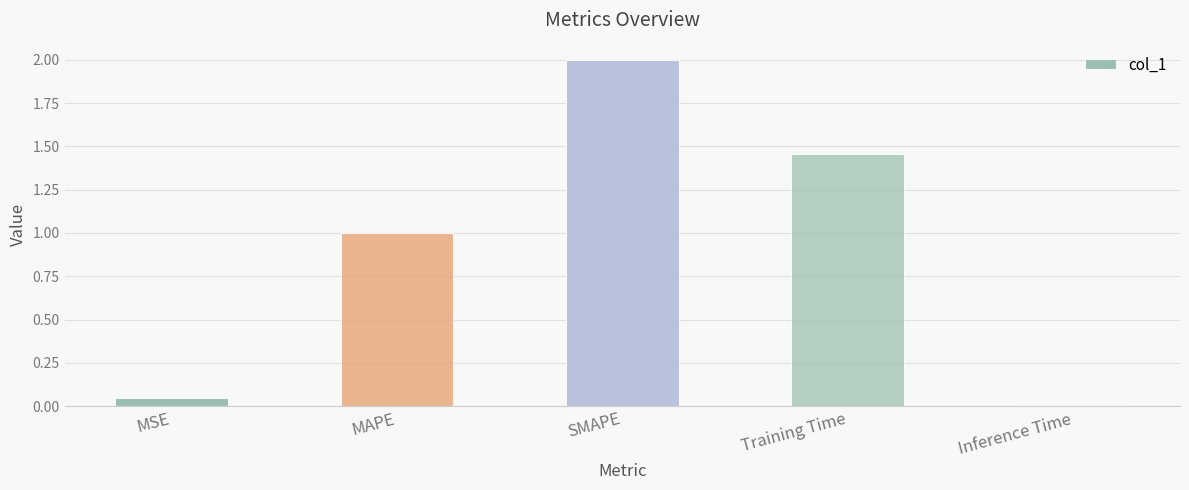

What is the greatest value displayed?

2.0